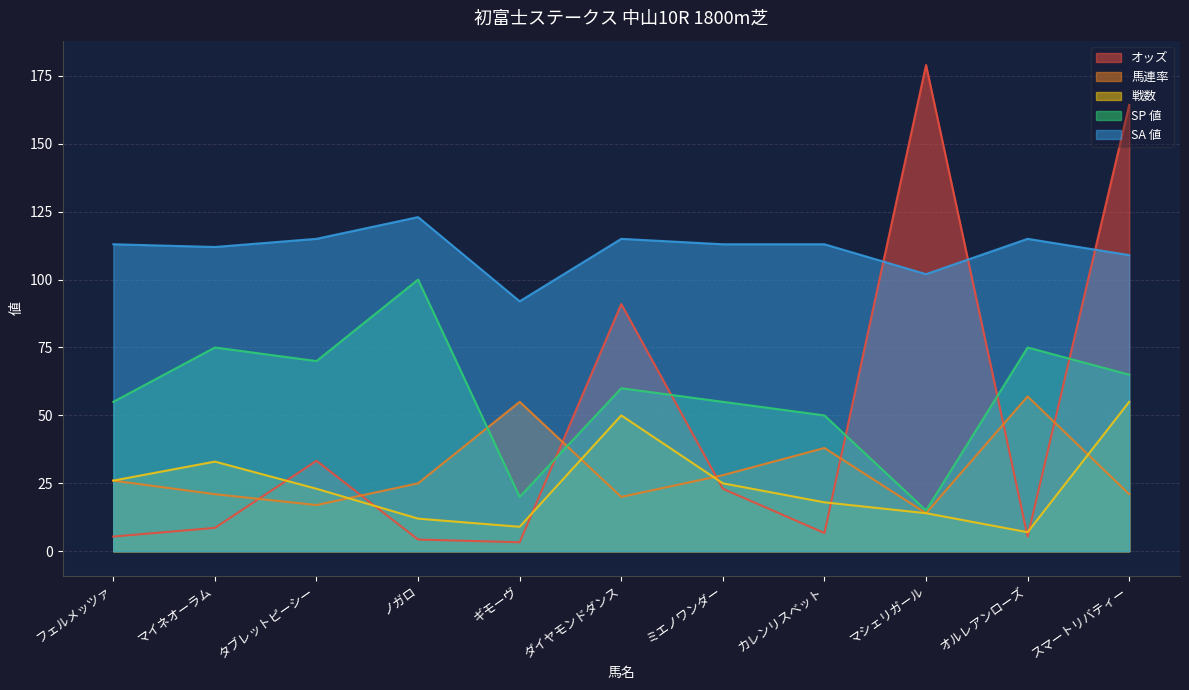

At カレンリスベット, list the series in order from largest to smallest.

SA 値, SP 値, 馬連率, 戦数, オッズ